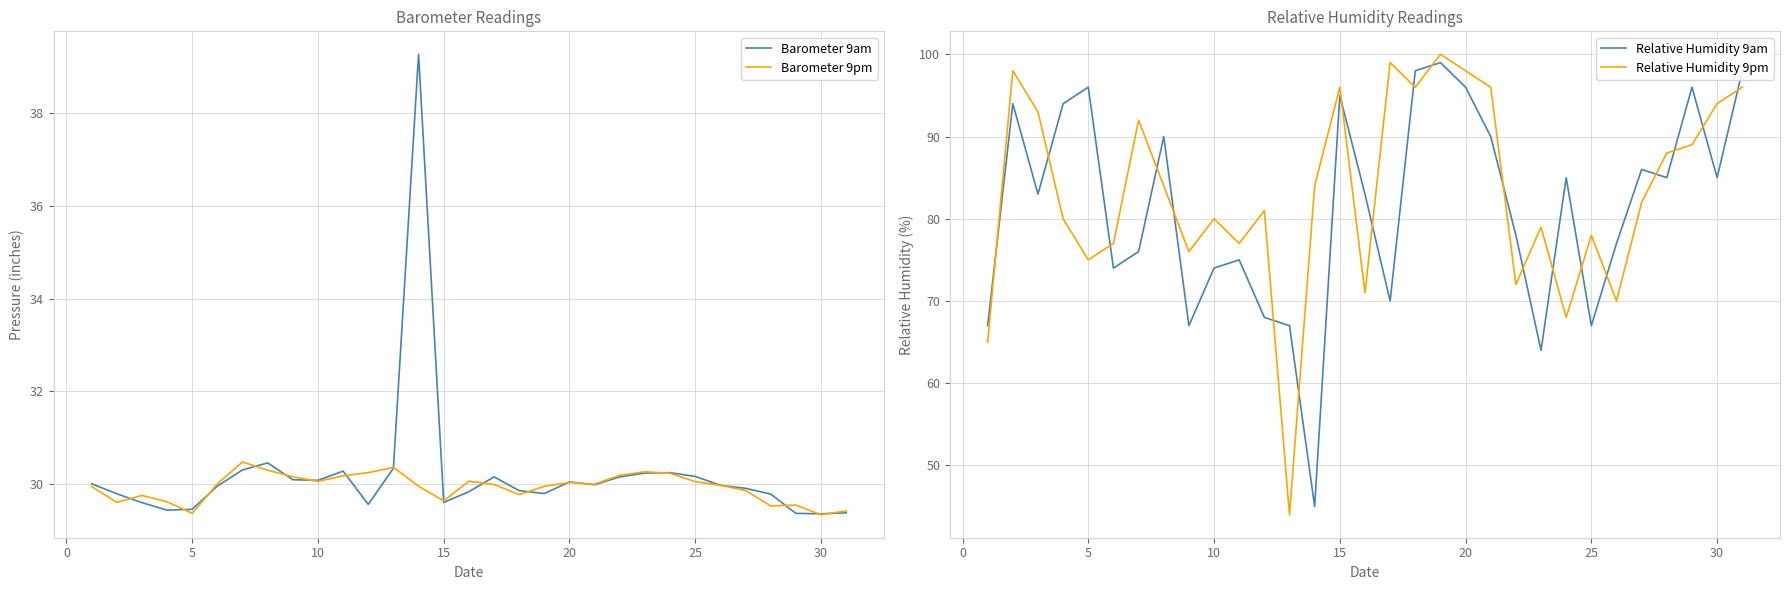

What is the maximum value for Barometer 9pm?

30.5